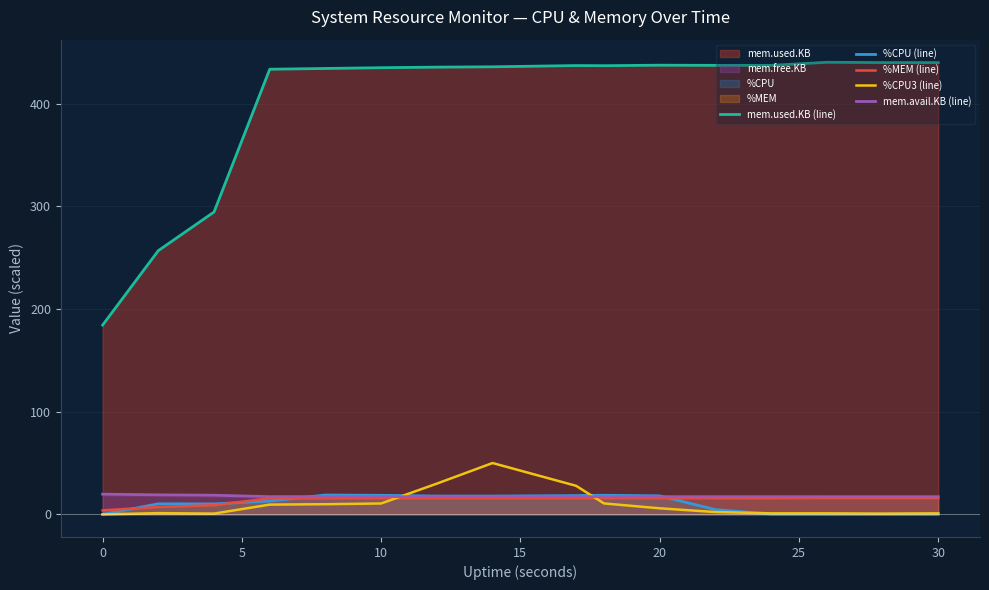

Which series has the largest total across all categories?

mem.used.KB (line)